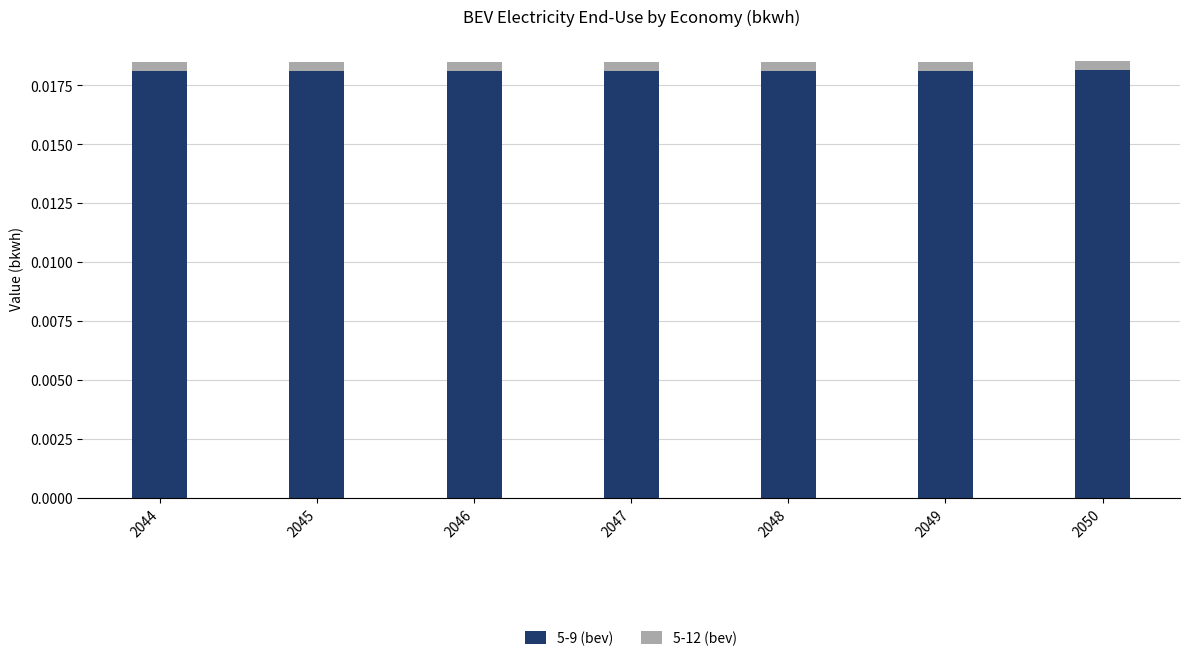

How many 5-9 (bev) values are between 0 and 1?

7